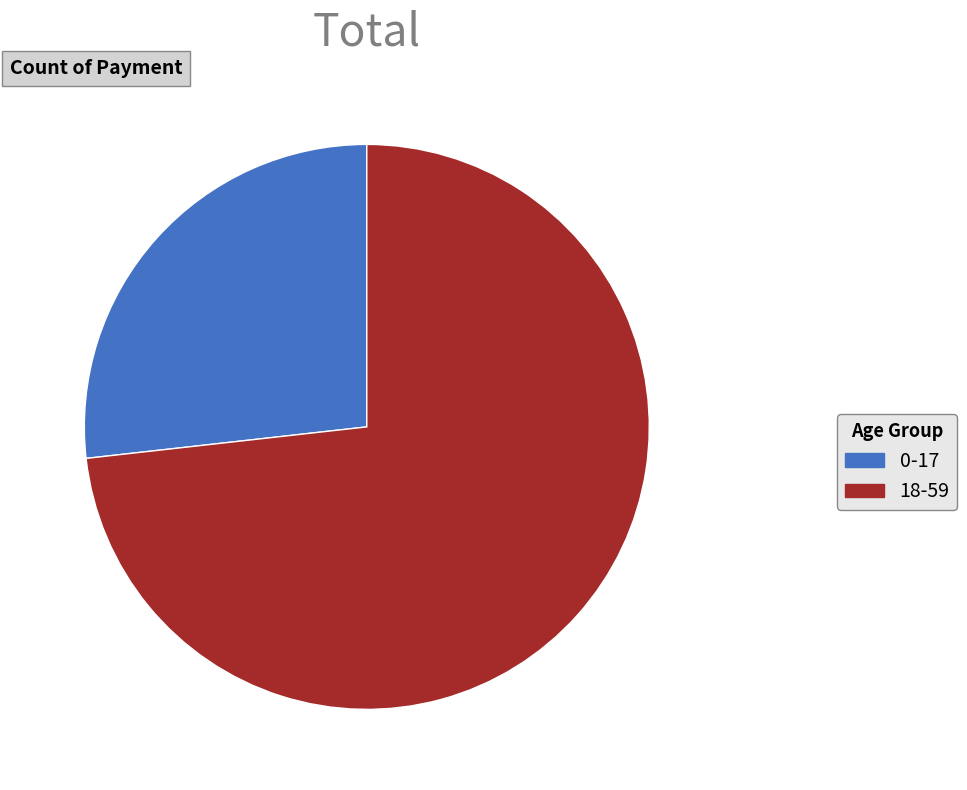

Is 0-17 the majority of the pie?

No